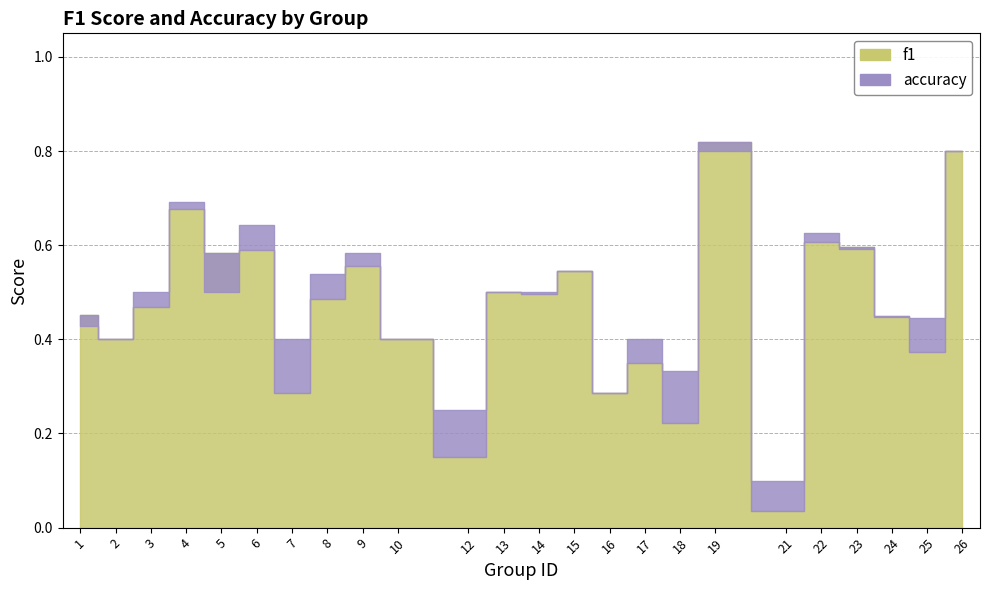

Which has a higher value, 6 or 25?

6